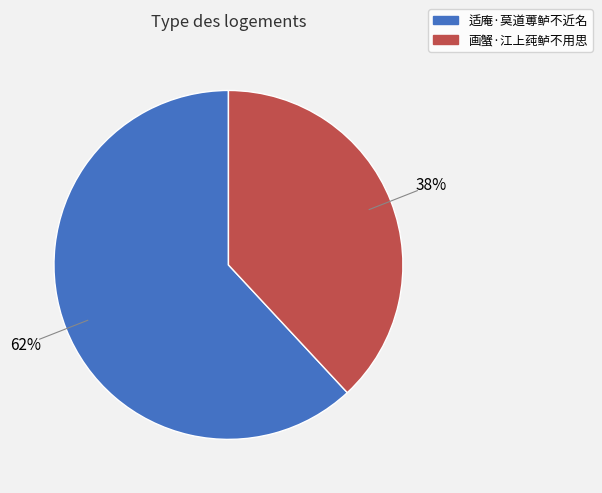

Does 画蟹·江上莼鲈不用思 account for over 50% of the chart?

No